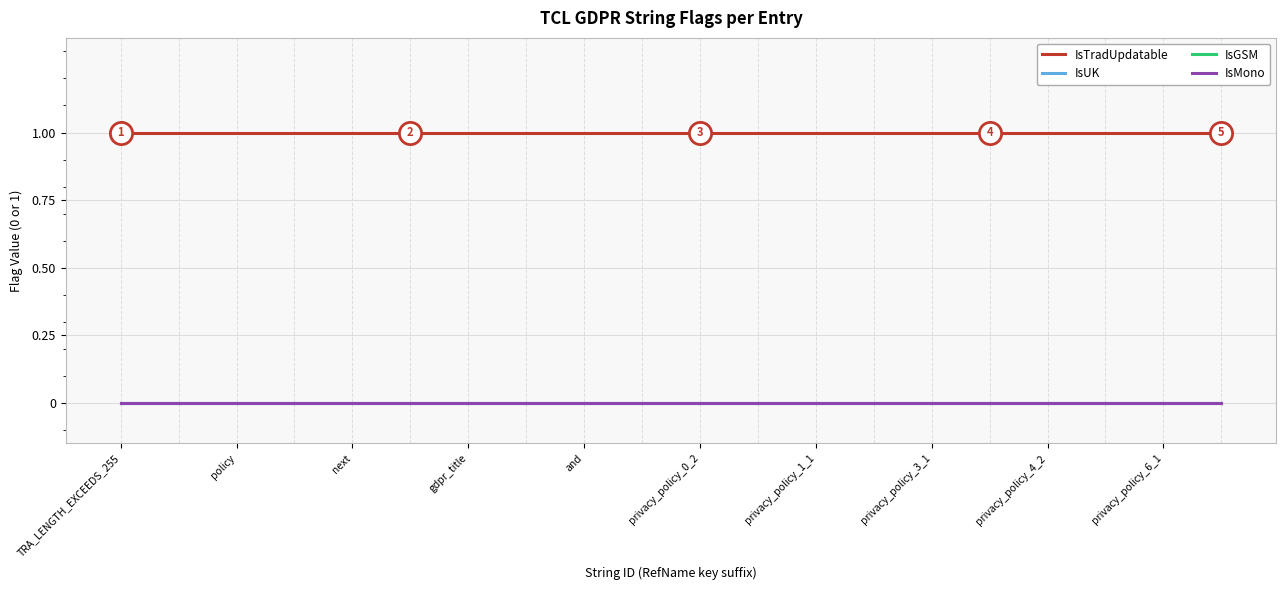

Where is IsGSM nearest to the value 0?

TRA_LENGTH_EXCEEDS_255